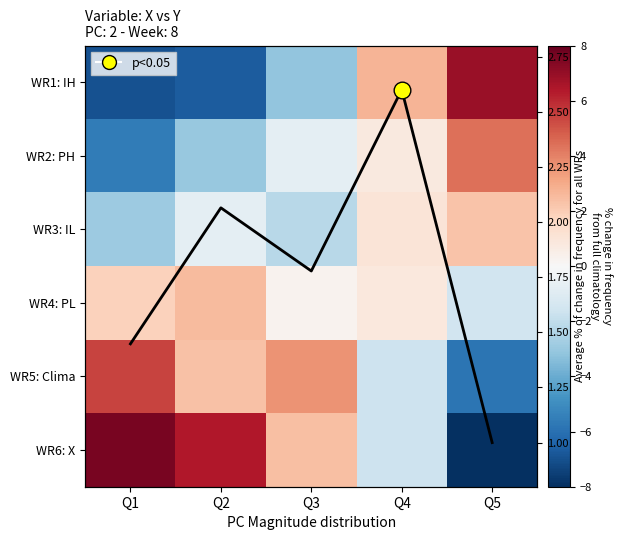

Between Q3 and Q2, which is larger?

Q2